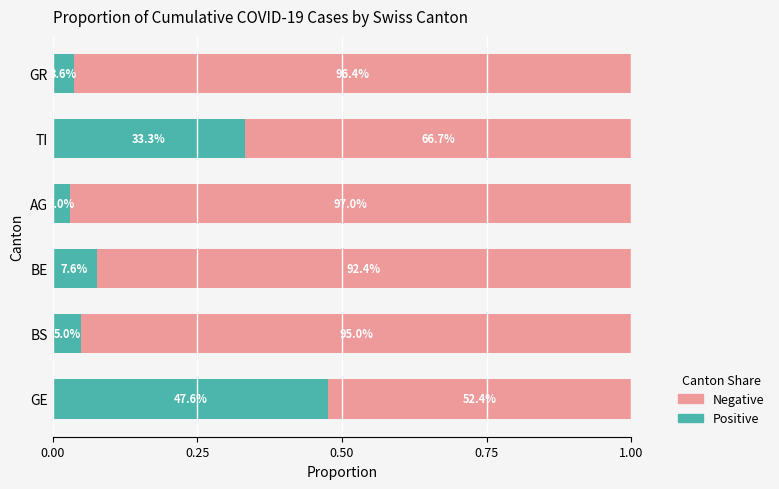

Rank the series by their average value, from lowest to highest.

Positive, Negative